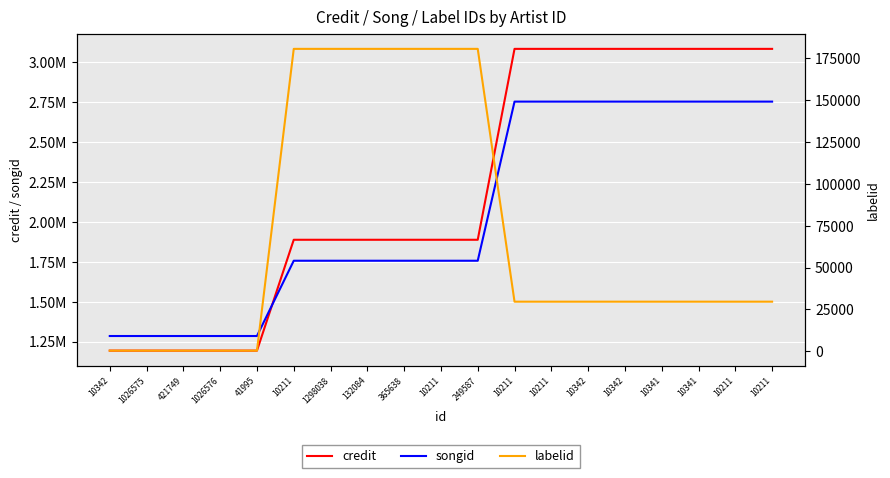

True or false: labelid has a value of 704 at 421749.

False